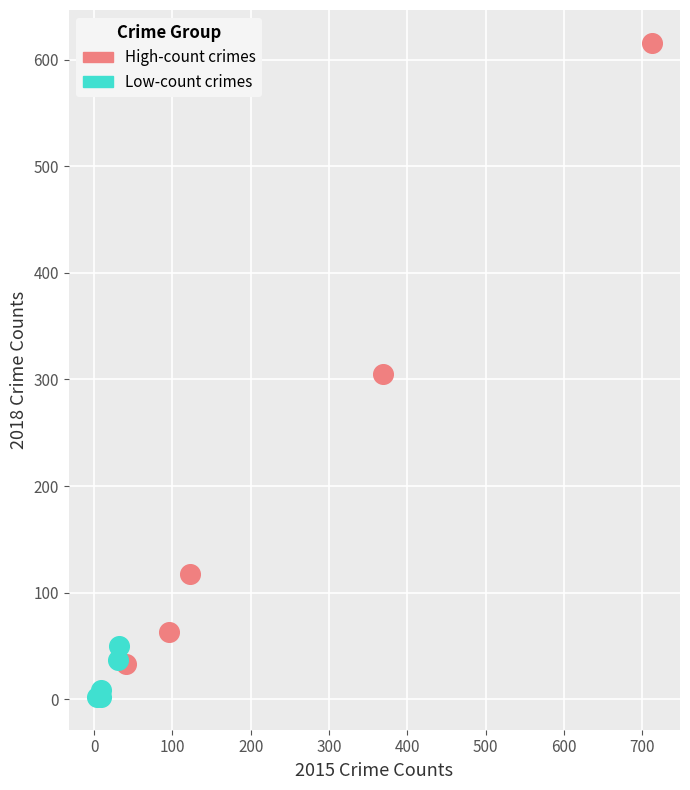

Which series has the widest spread of Y values?

High-count crimes